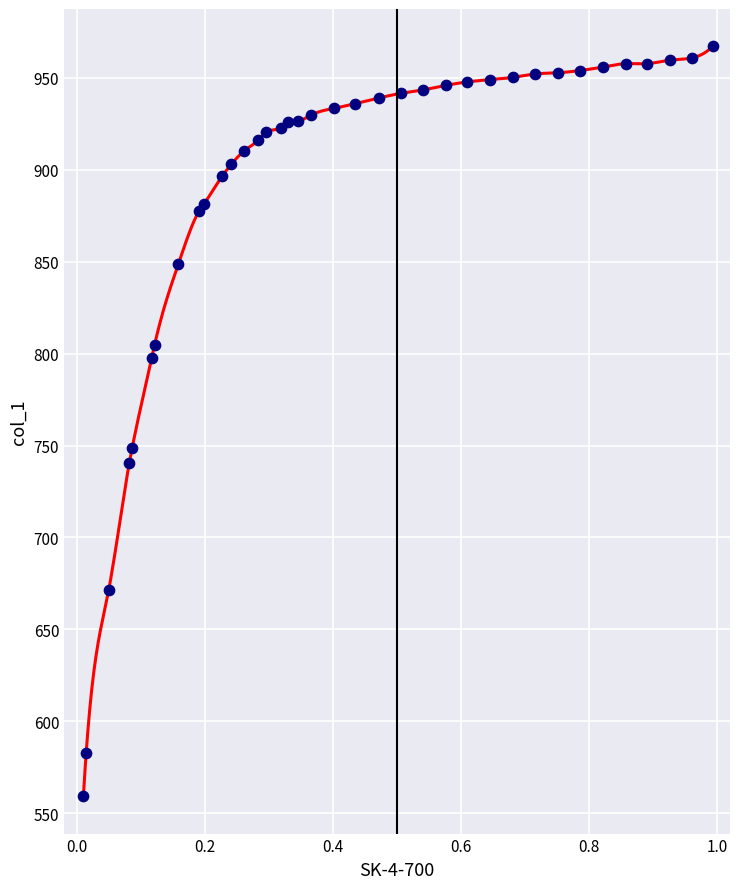

What Y value in the scatter plot is closest to 763?

748.5